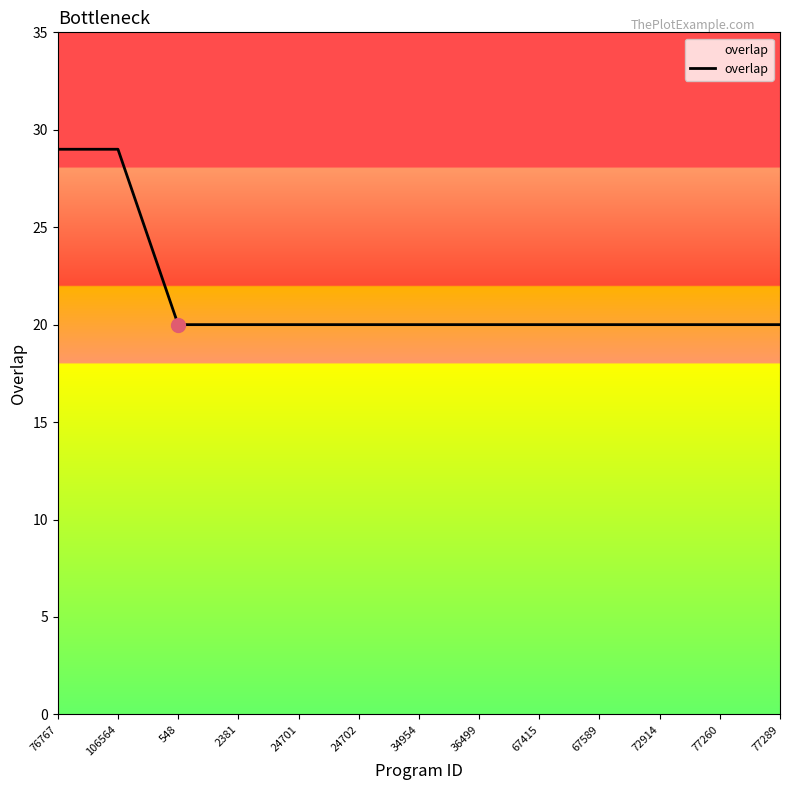

What is the difference between the second highest and second lowest values?

9